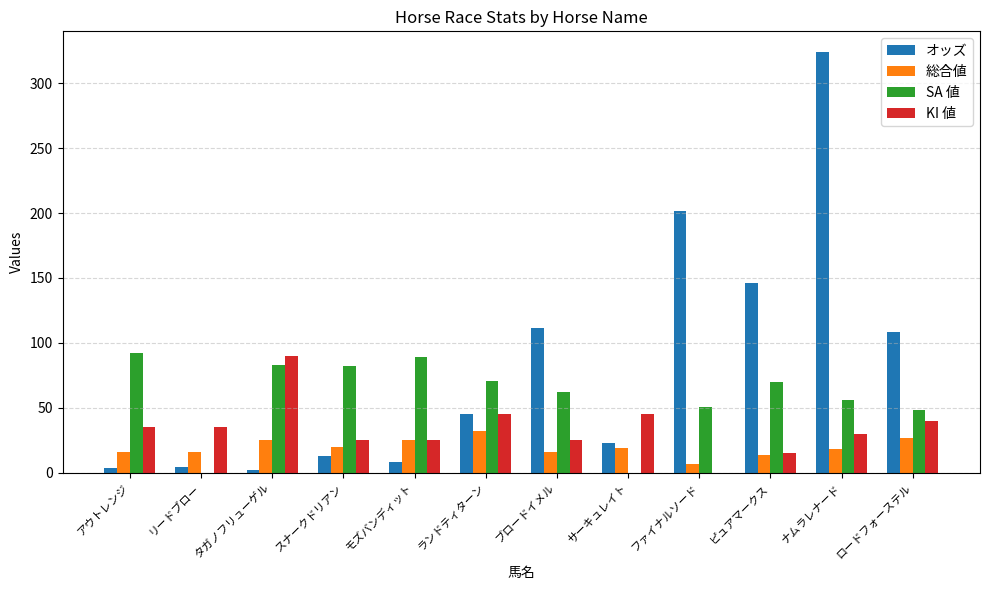

What is the total value across all series at ピュアマークス?

245.0